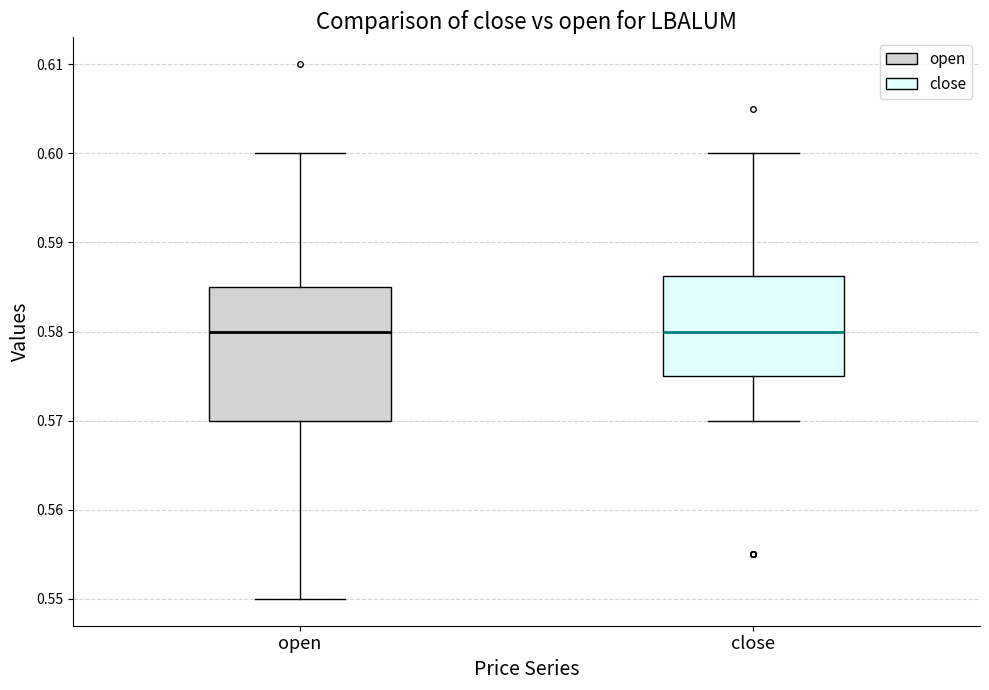

Comparing the boxes themselves (not the whiskers), which one is the tallest?

open